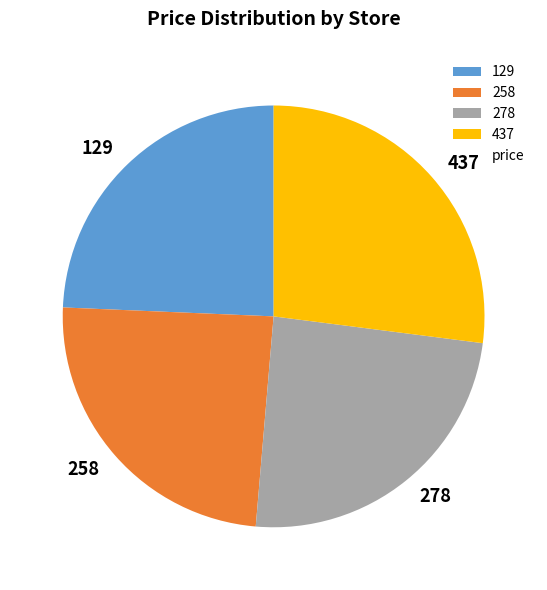

Combined, do 258 and 437 account for over 50%?

Yes